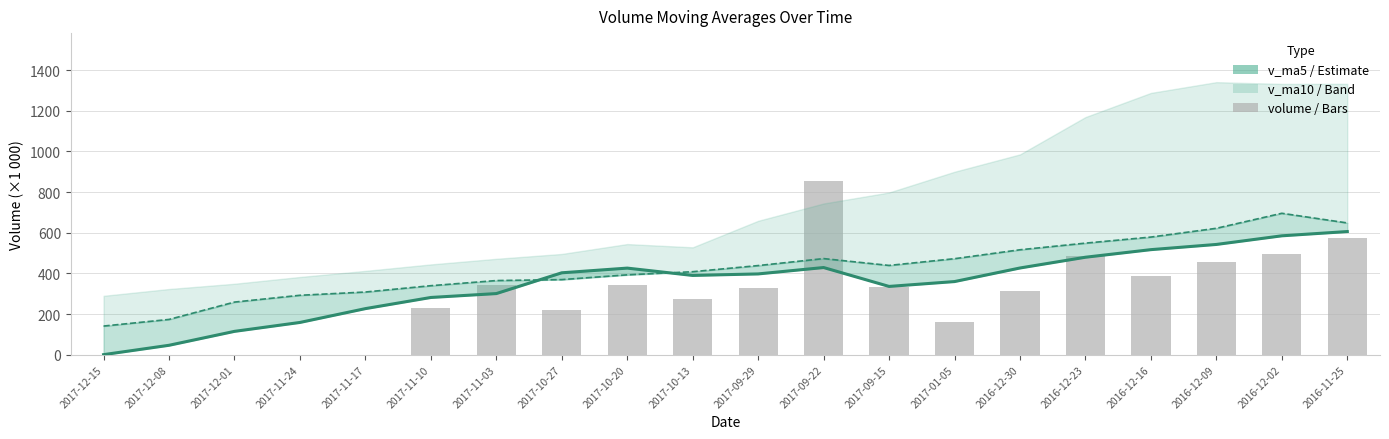

Is the value of volume at 2017-12-15 greater than the value of v_ma5 at 2017-11-17?

No